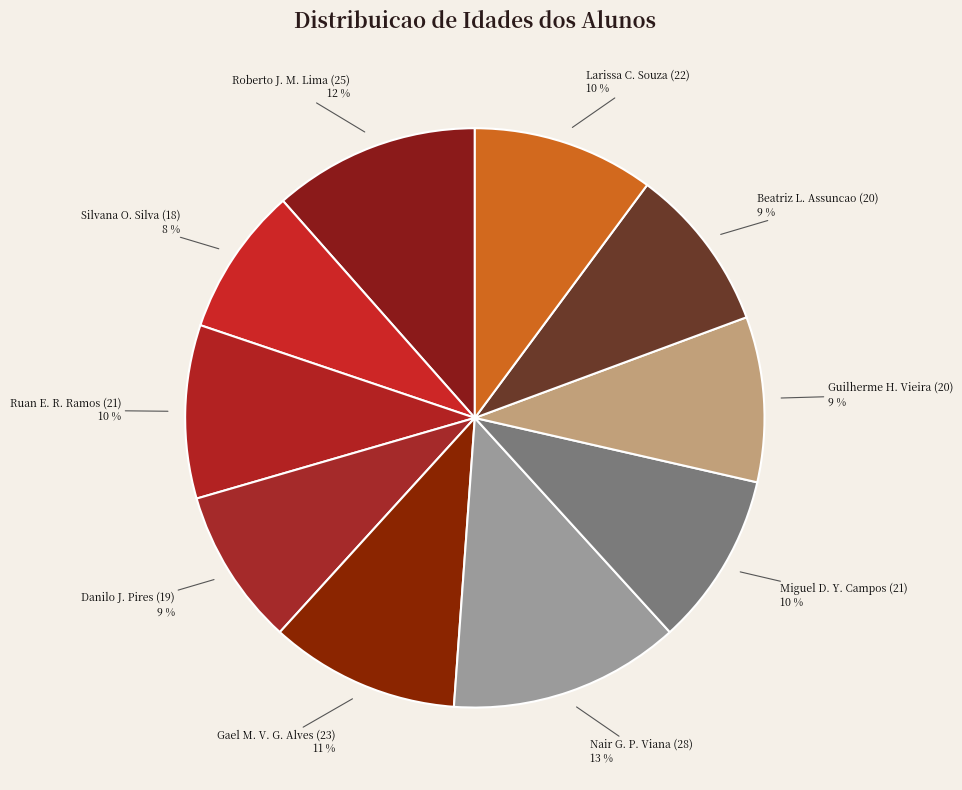

Is there a majority slice in this chart?

No